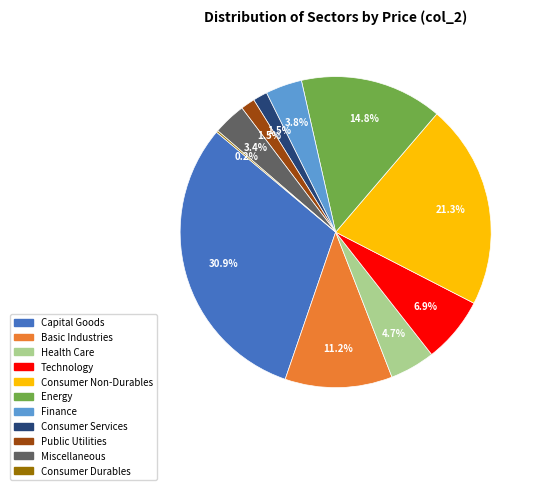

Between Health Care and Finance, which is larger?

Health Care